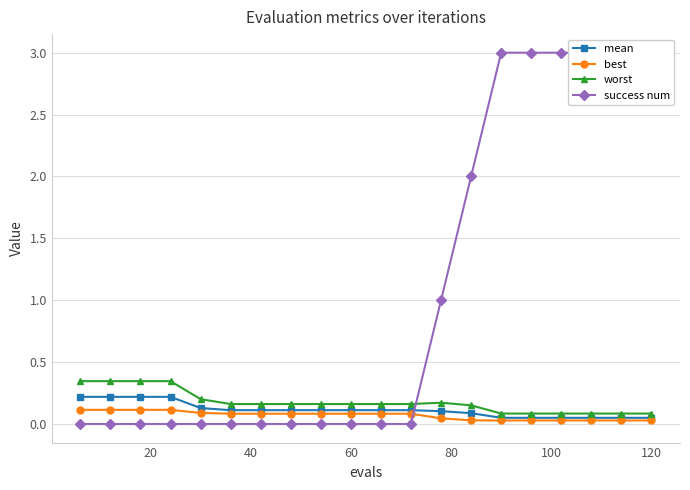

Is the value of mean at 60 greater than the value of best at 120?

Yes